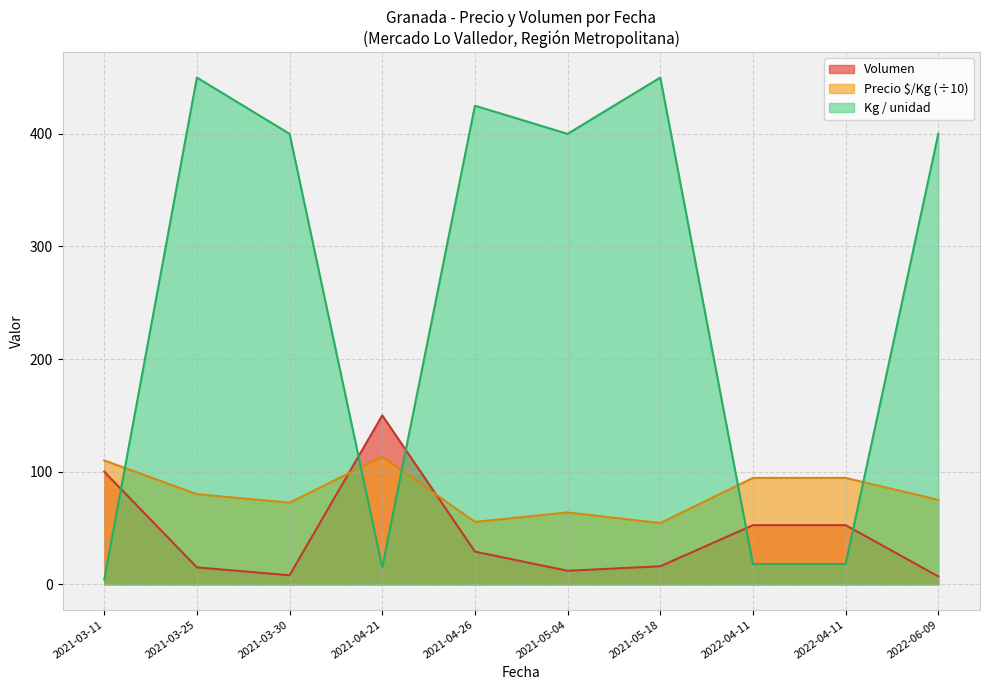

At 2021-04-26, list the series in order from largest to smallest.

Kg / unidad, Precio $/Kg (÷10), Volumen